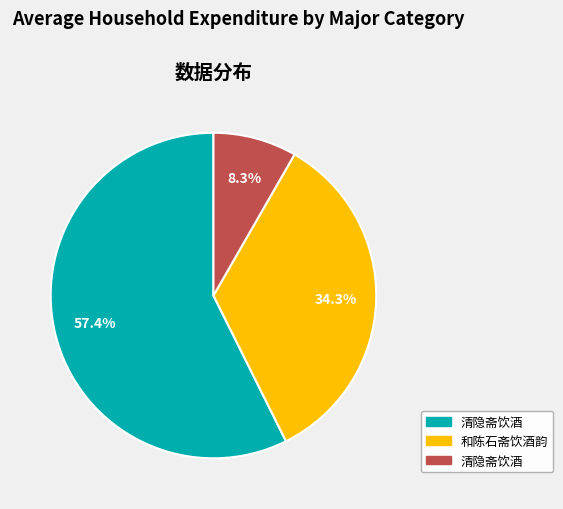

How many segments does this pie chart have?

3